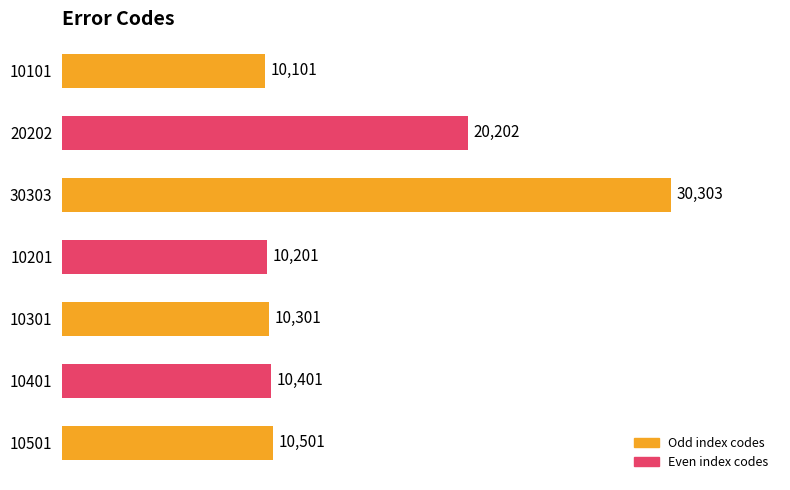

Are the bars horizontal?

Yes